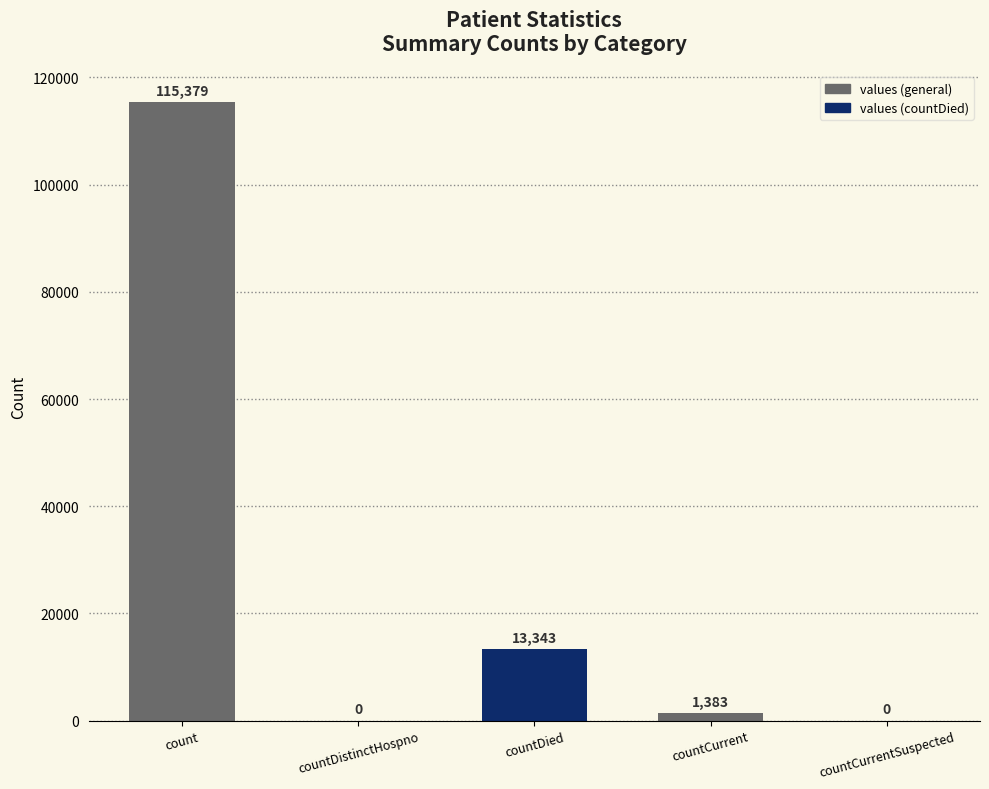

What is the ratio of the value at count to the value at countCurrent?

83.4